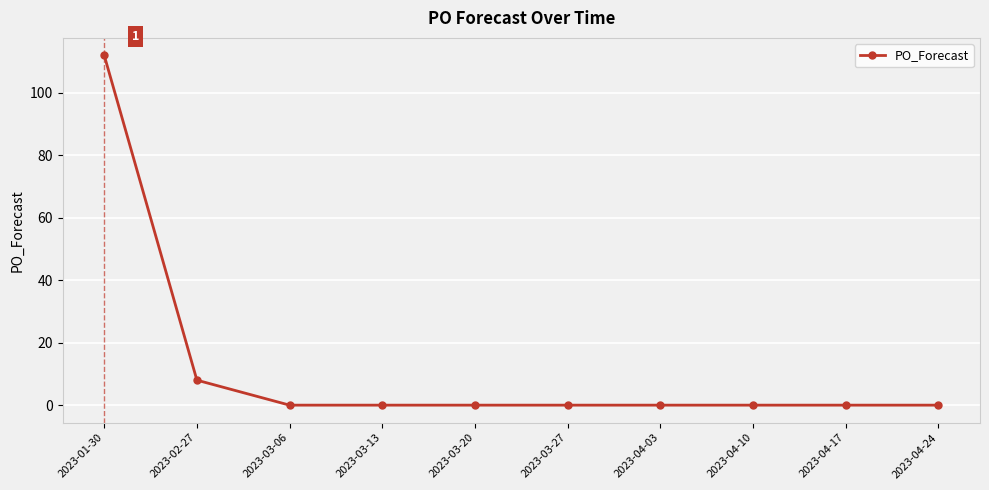

Which label corresponds to the largest value in the chart?

2023-01-30